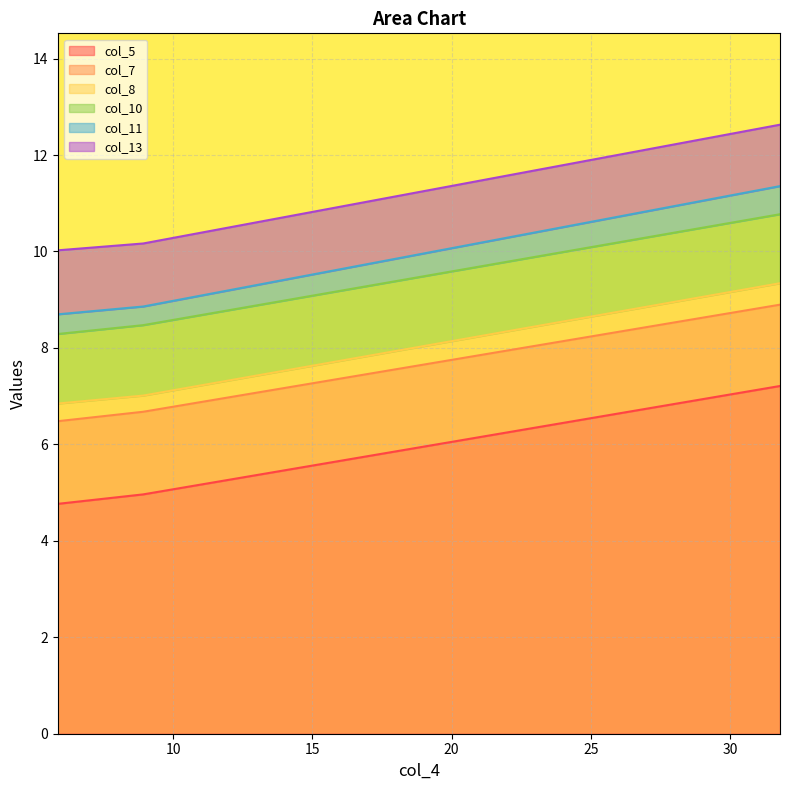

How many lines are shown in the chart?

6